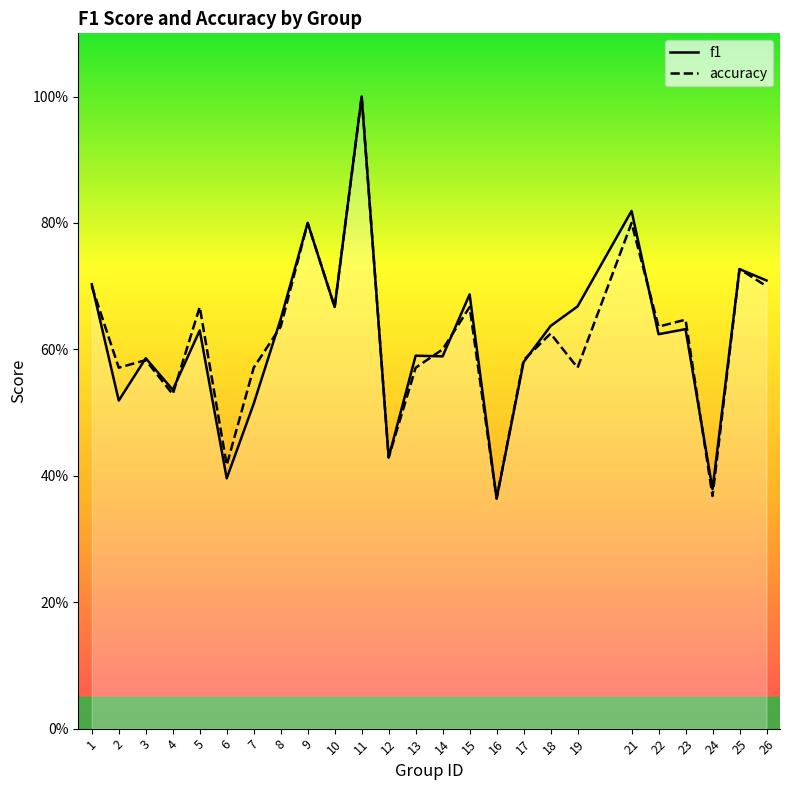

Is the value of f1 at 6 greater than the value of accuracy at 15?

No